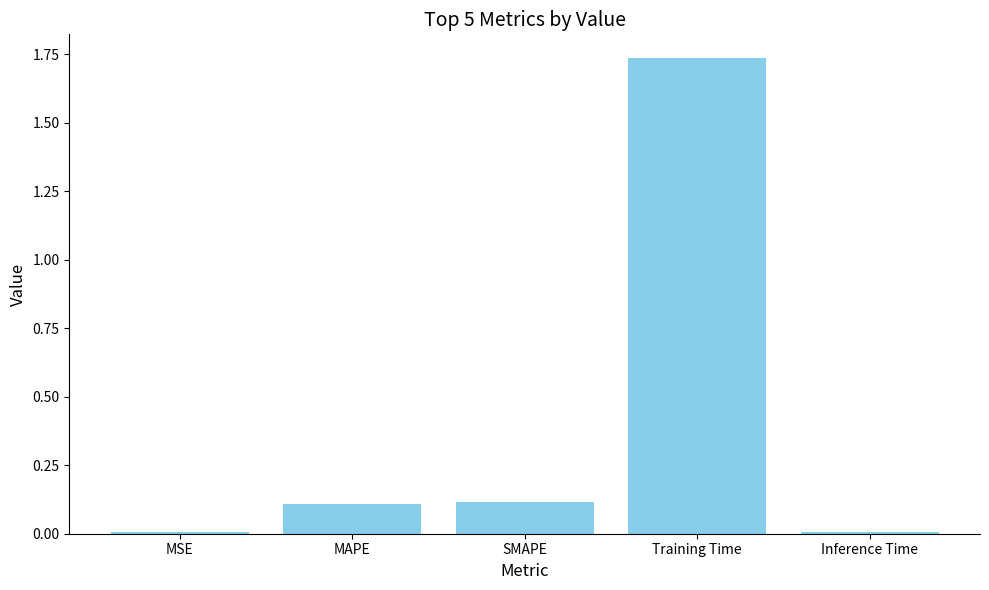

Are the bars horizontal?

No